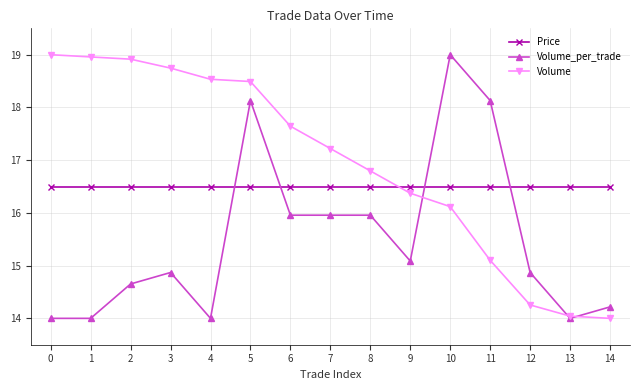

What is the sum of all Volume_per_trade values?

232.8